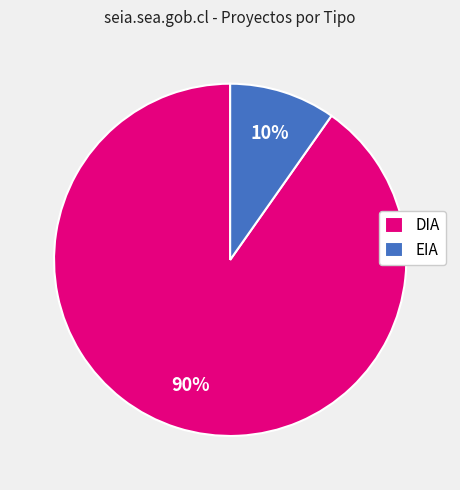

True or false: EIA accounts for 15% of the total.

False